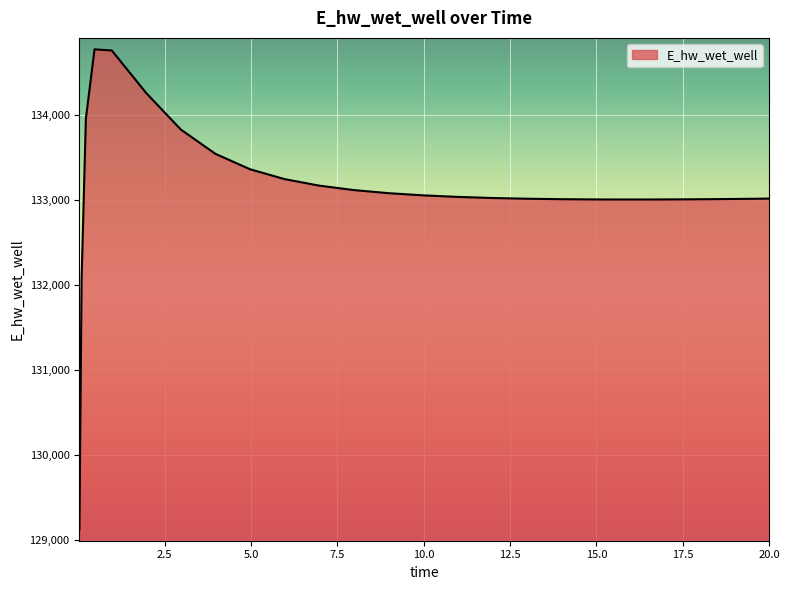

What is the maximum value shown in the chart?

134773.0